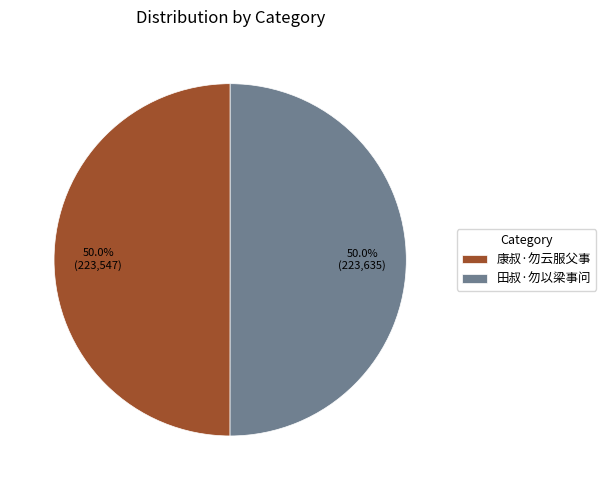

To the nearest percent, what portion does 康叔·勿云服父事 represent?

50%